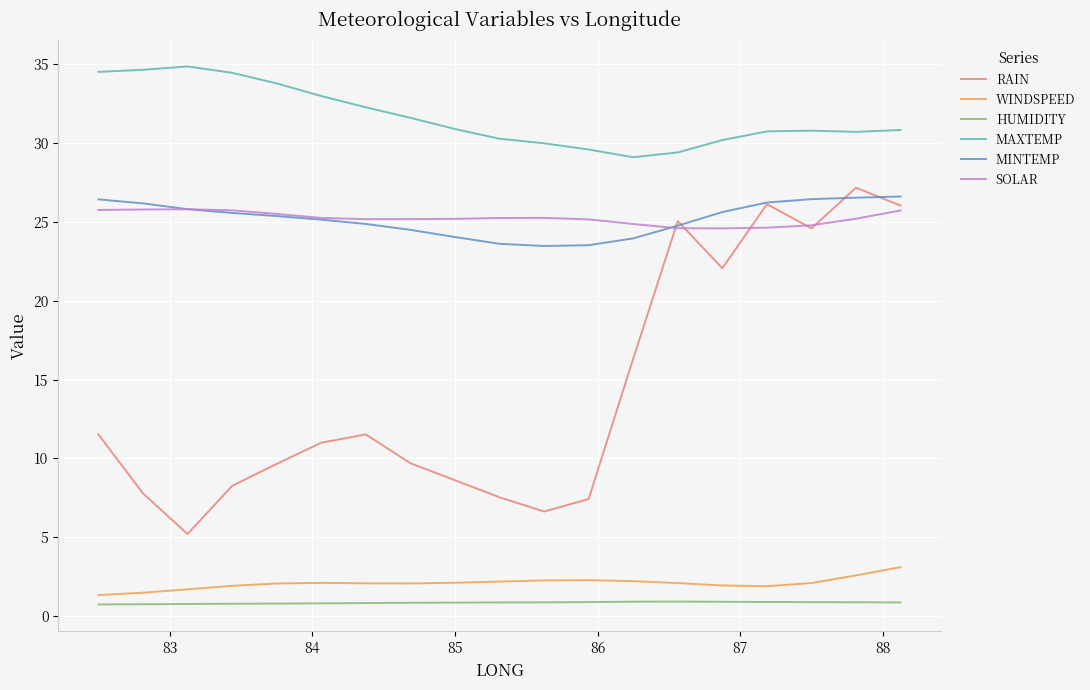

What is the greatest value displayed?

34.9